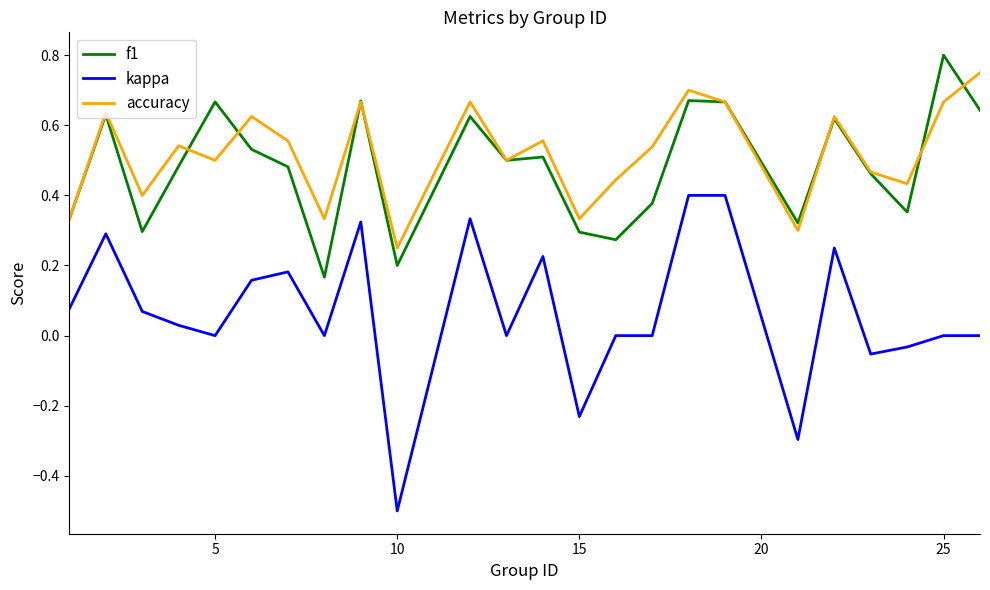

True or false: kappa and accuracy intersect in this chart.

False